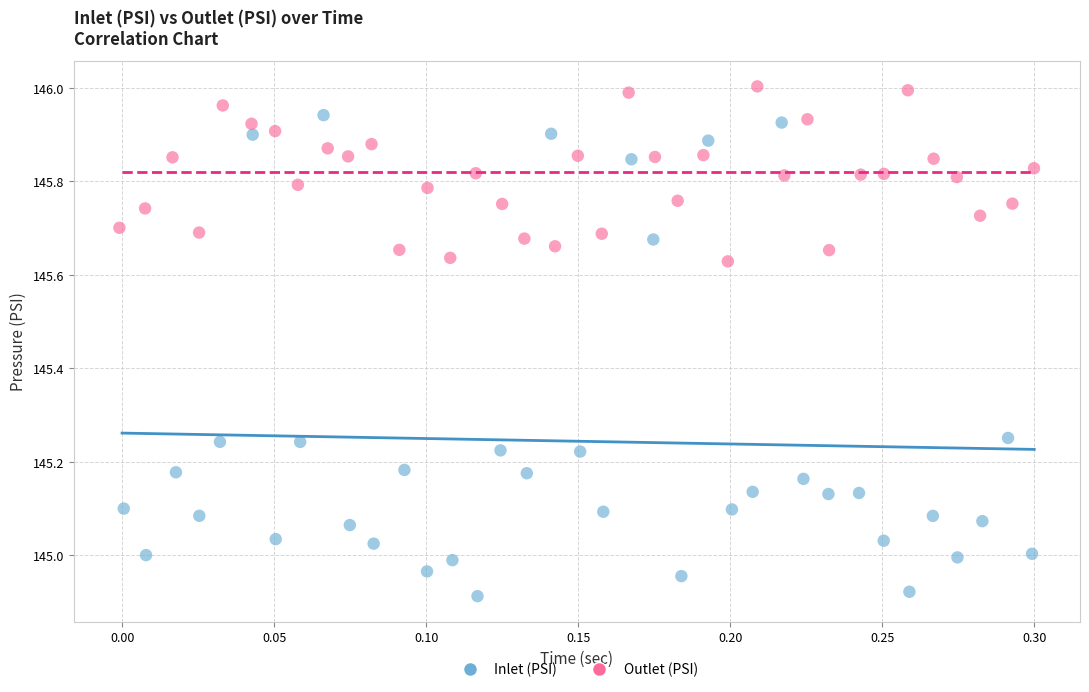

Which series reaches the maximum Y coordinate?

Outlet (PSI)